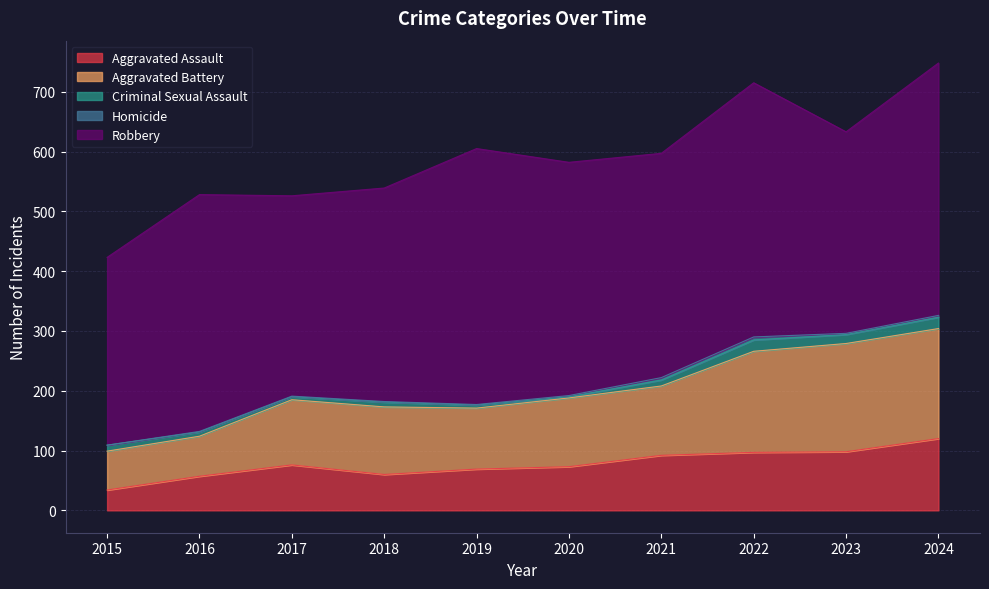

Reading left to right, what are all the values shown in this chart?

Aggravated Assault: 2015=34	2016=57	2017=76	2018=60	2019=69	2020=73	2021=92	2022=97	2023=98	2024=120
Aggravated Battery: 2015=65	2016=67	2017=109	2018=113	2019=102	2020=115	2021=116	2022=169	2023=181	2024=184
Criminal Sexual Assault: 2015=10	2016=7	2017=5	2018=8	2019=5	2020=2	2021=10	2022=19	2023=15	2024=19
Homicide: 2015=0	2016=1	2017=1	2018=1	2019=1	2020=2	2021=4	2022=5	2023=2	2024=3
Robbery: 2015=314	2016=396	2017=335	2018=357	2019=428	2020=390	2021=375	2022=425	2023=337	2024=422